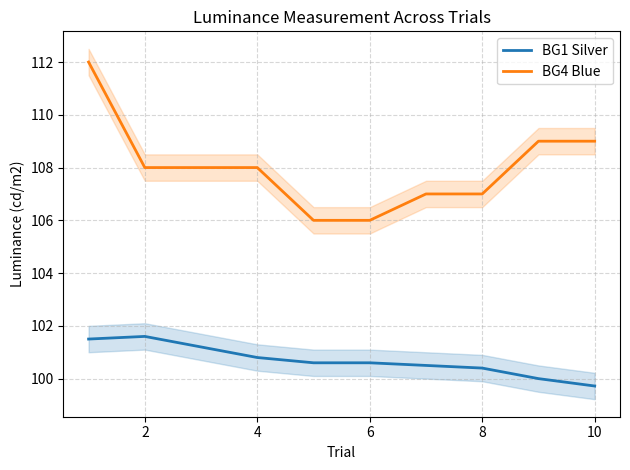

Is the value of BG1 Silver at 8 greater than the value of BG4 Blue at 4?

No